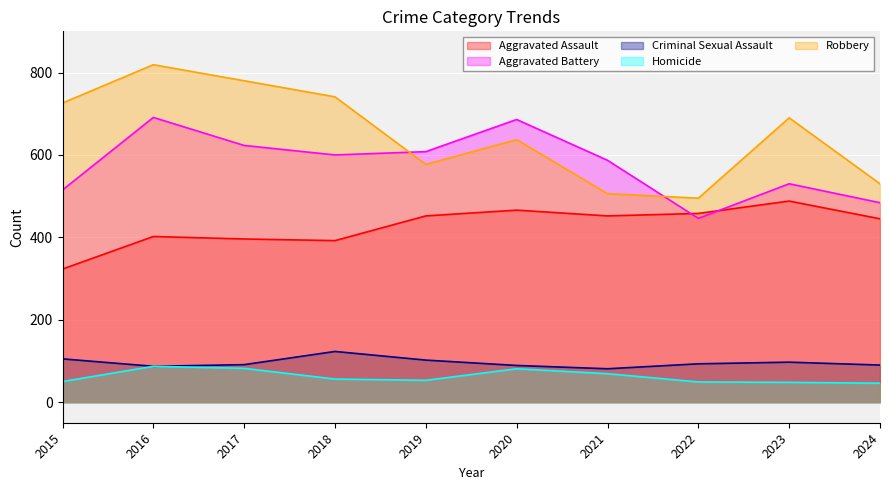

At which category does Aggravated Battery reach its first local peak?

2016